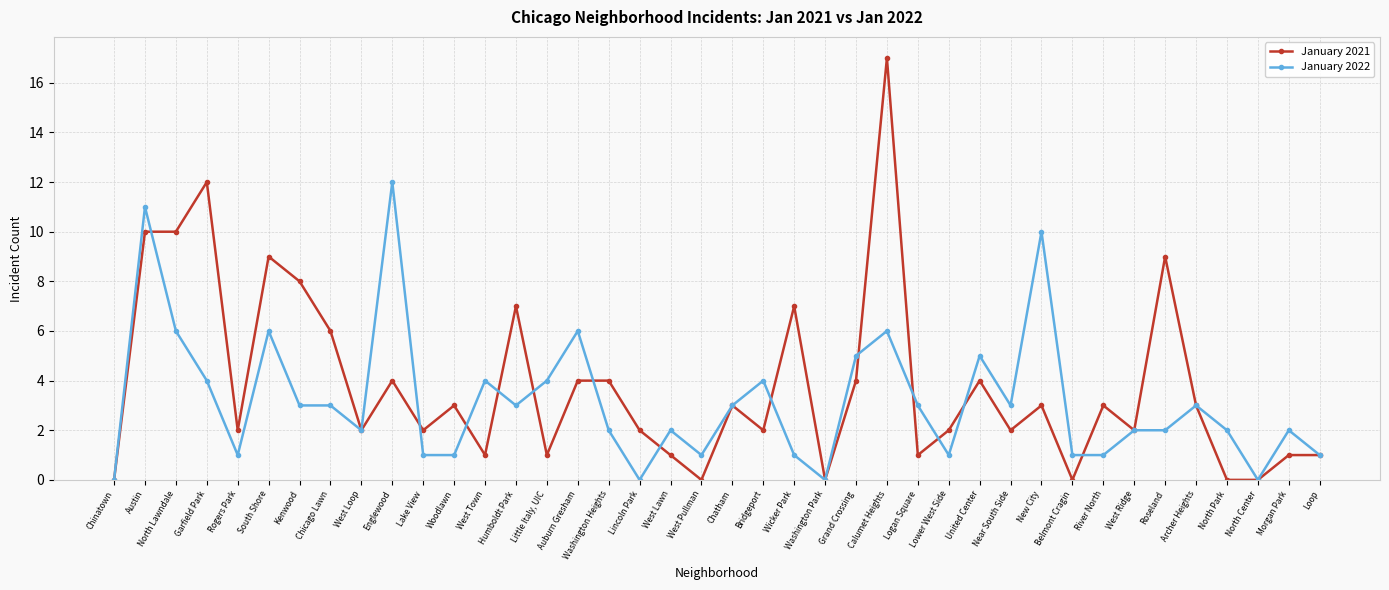

What position from the left is Loop?

40